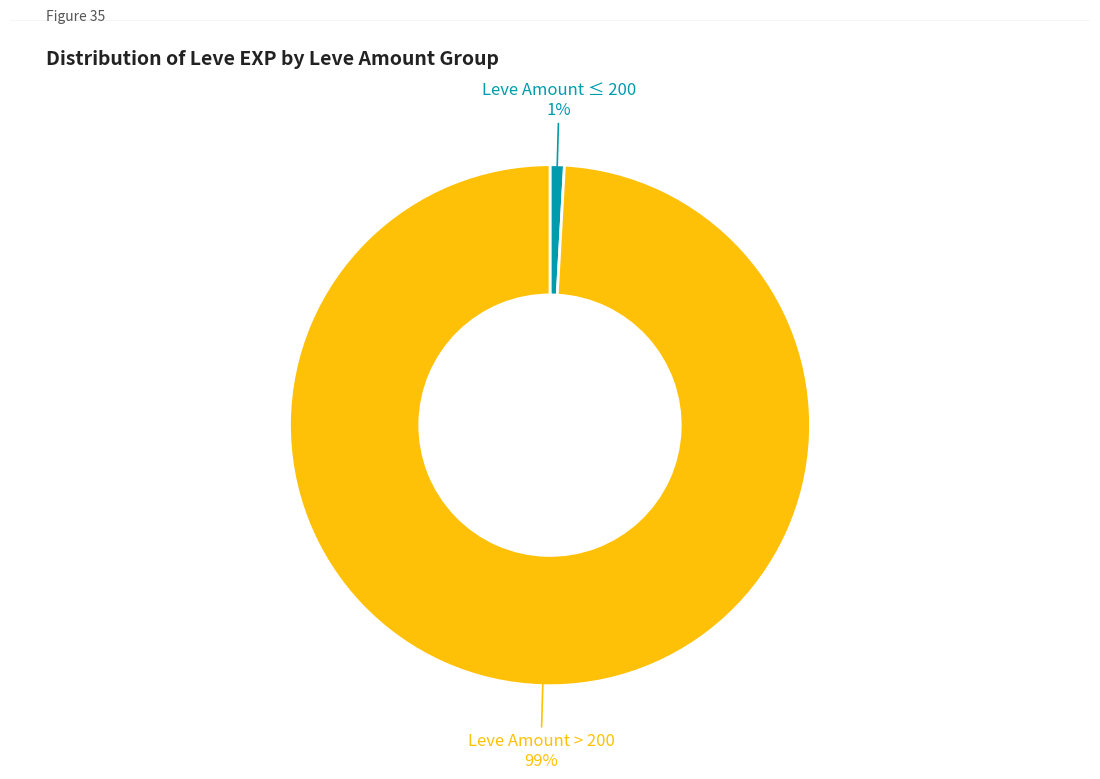

Does any single category account for the majority?

Yes